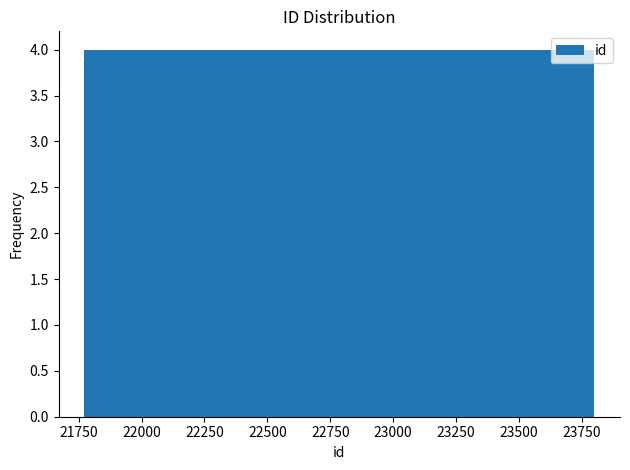

Reading left to right, transcribe this chart: for each bar, give the range it covers on the x-axis and its height. Neither the bar edges nor the heights are printed on the chart, so give them approximately, as read against the axes.

21750 to 21950: 4
21950 to 22200: 4
22200 to 22400: 4
22400 to 22600: 4
22600 to 22800: 4
22800 to 23000: 4
23000 to 23200: 4
23200 to 23400: 4
23400 to 23600: 4
23600 to 23800: 4